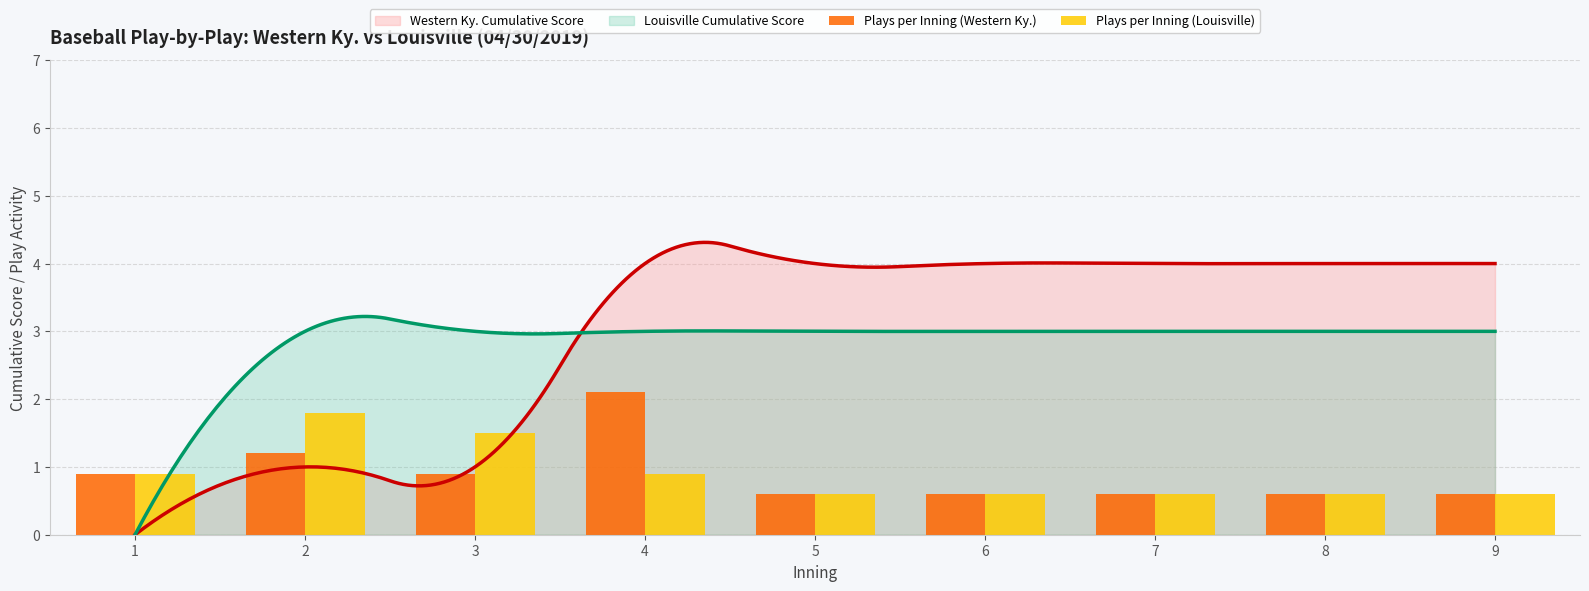

Is it true that Western Ky. Cumulative Score equals 1.5 at 1?

False